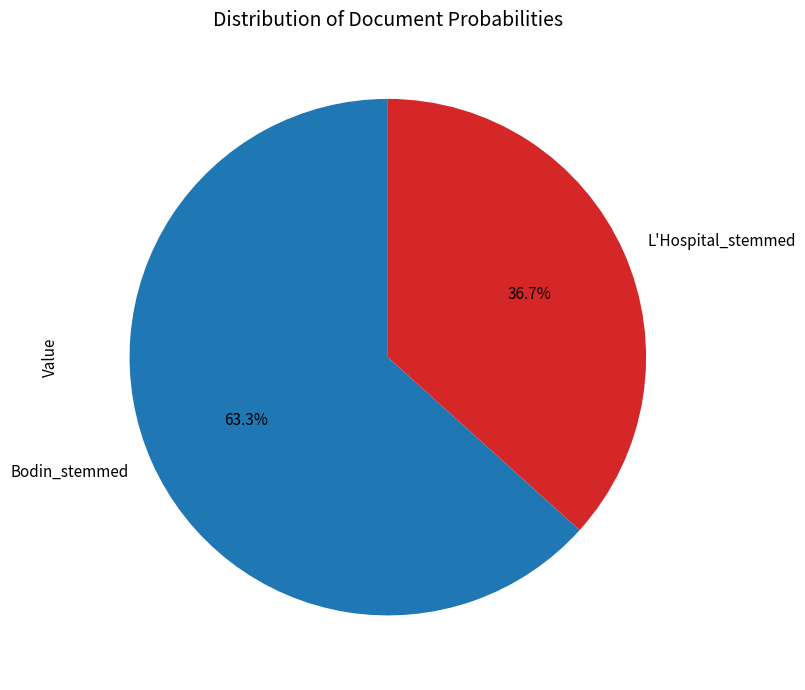

How many slices are in this pie chart?

2